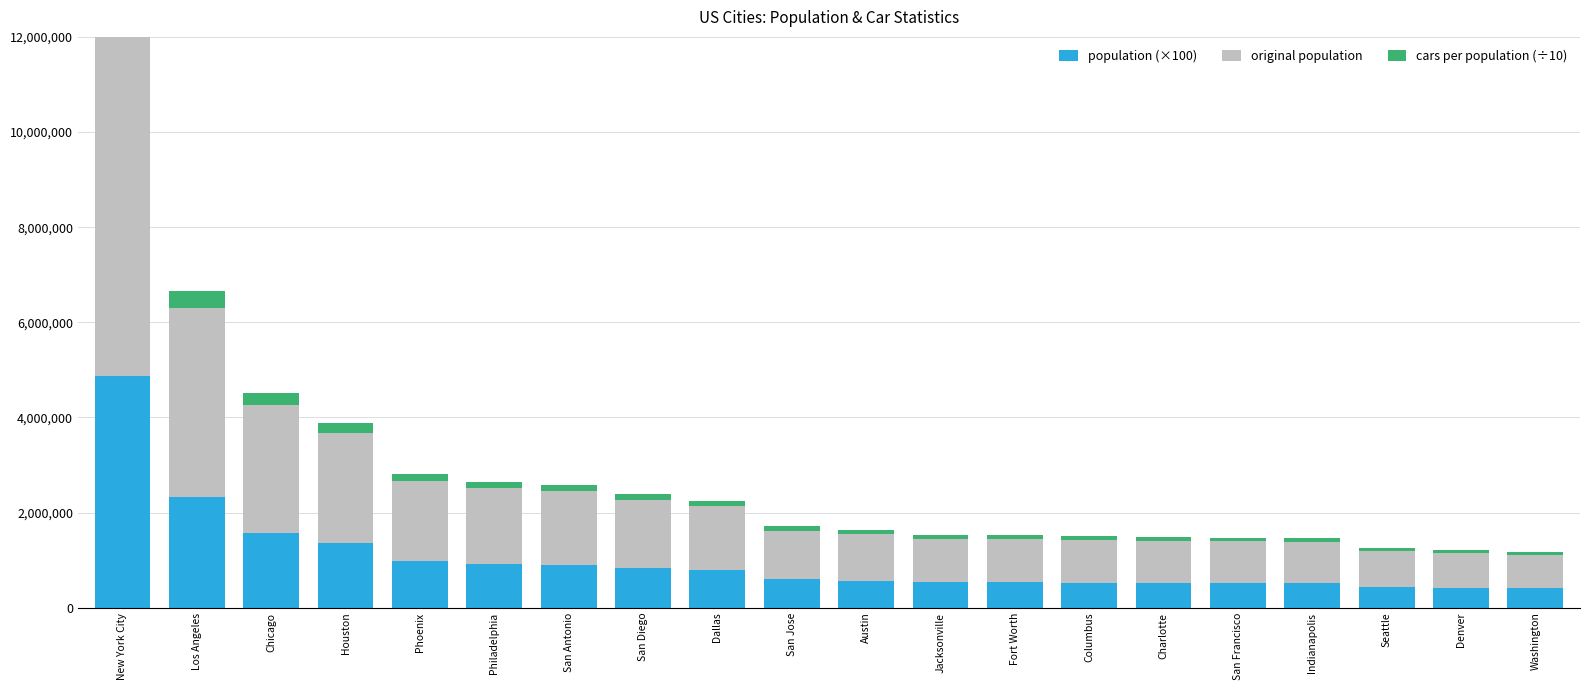

Reading left to right, transcribe all the data shown in this chart.

population (×100): 4871619.0	2325465.0	1574225.0	1355849.0	982288.0	925648.0	904137.0	832027.0	785117.0	597086.0	572025.0	532639.0	531516.0	525069.0	517563.0	515133.0	512115.0	440410.0	424946.0	412404.0
original population: 8336817.0	3979576.0	2693976.0	2320268.0	1680992.0	1584064.0	1547253.0	1423851.0	1343573.0	1021795.0	978908.0	911507.0	909585.0	898553.0	885708.0	881549.0	876384.0	753675.0	727211.0	705749.0
cars per population (÷10): 749479.8	357763.9	242188.4	208592.1	151121.2	142407.4	139098.0	128004.2	120787.2	91859.4	88003.8	81944.5	81771.7	80779.9	79625.1	79251.3	78786.9	67755.4	65376.3	63446.8